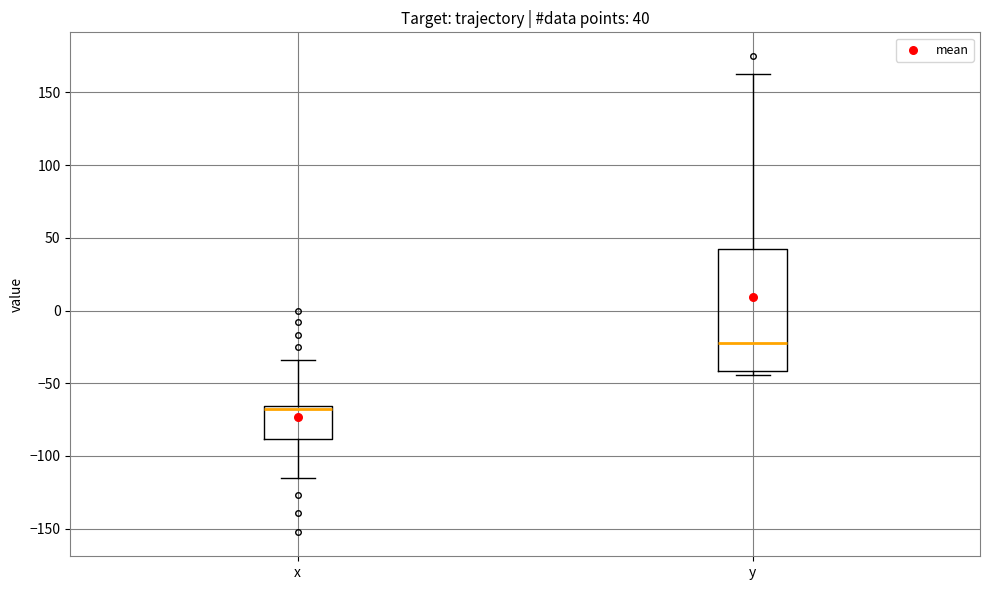

Which box's median line is the highest?

y